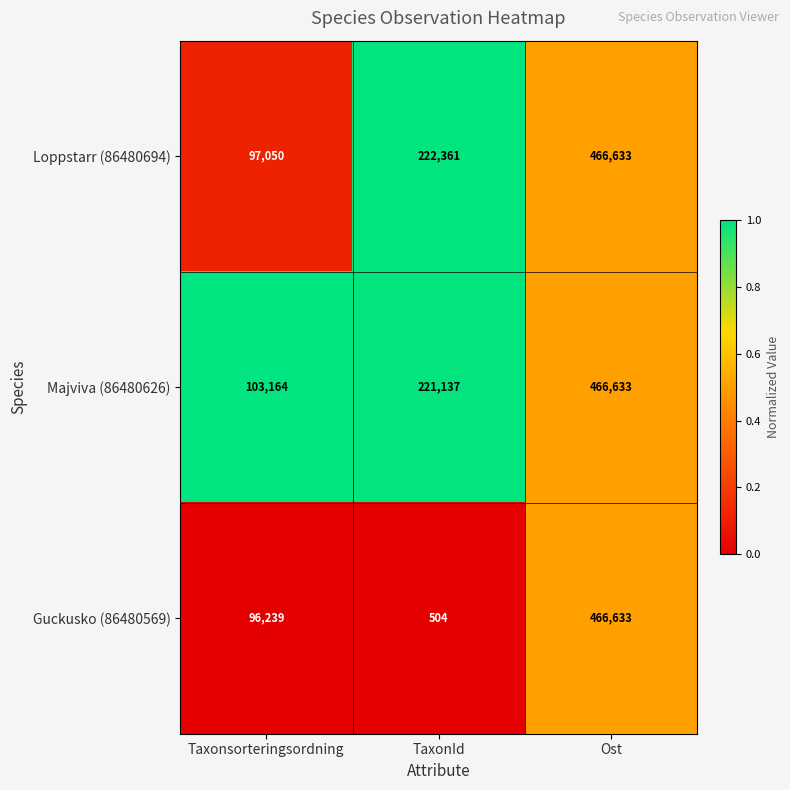

Reading right to left, list all the values displayed in this chart.

Loppstarr (86480694): 466633	222361	97050
Majviva (86480626): 466633	221137	103164
Guckusko (86480569): 466633	504	96239